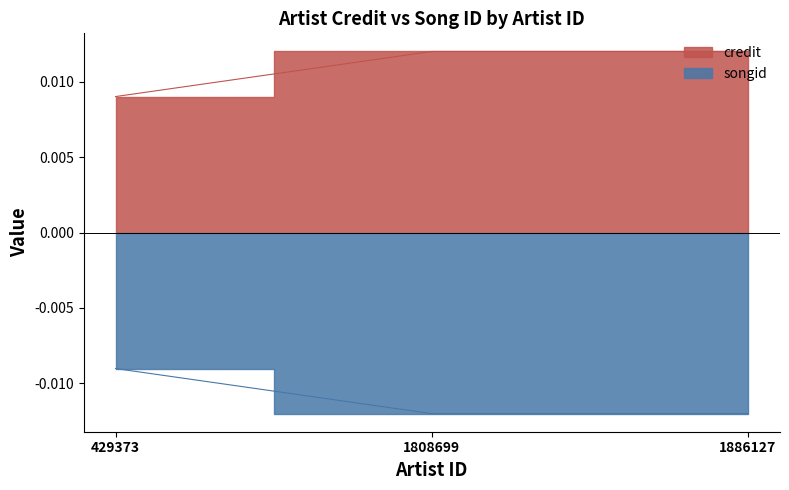

Between 1808699 and 1886127, which series saw the biggest shift?

credit